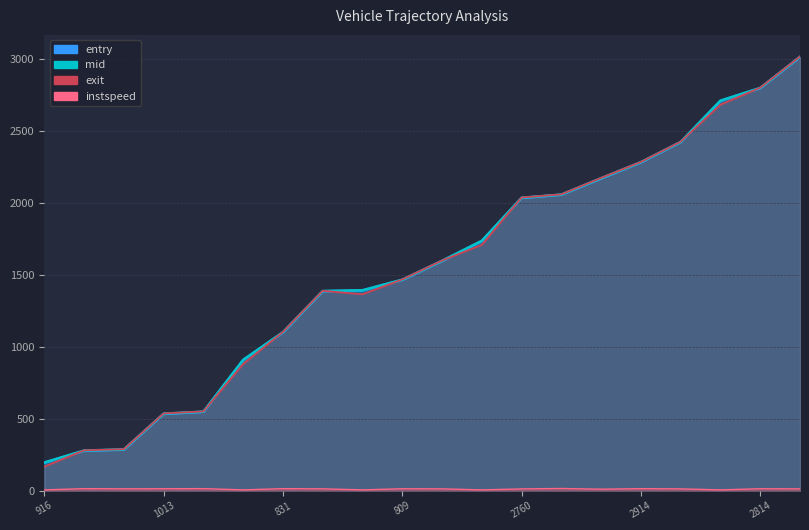

True or false: instspeed and exit intersect in this chart.

False